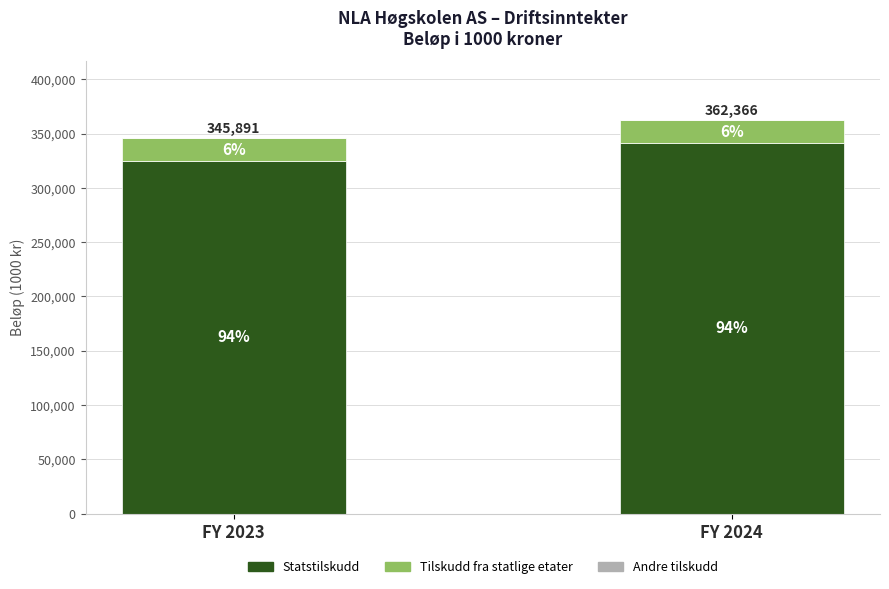

What is the average value of the Tilskudd fra statlige etater series?

20724